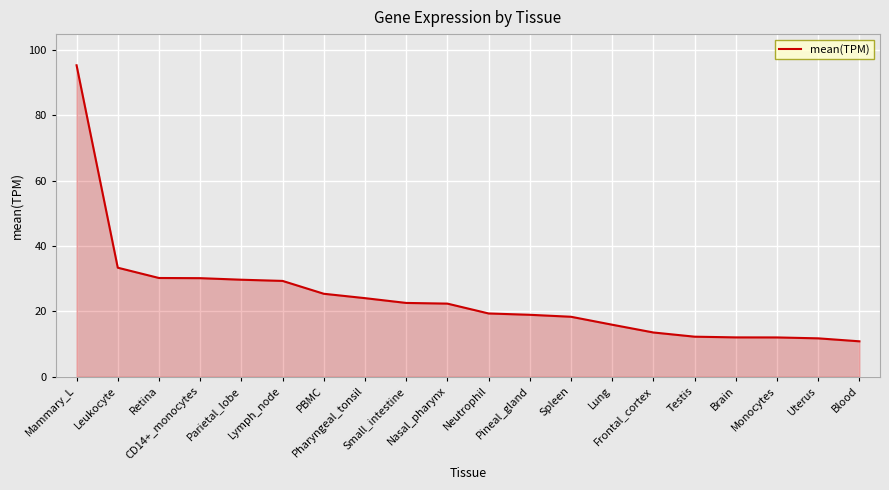

What is the minimum value shown in the chart?

10.9